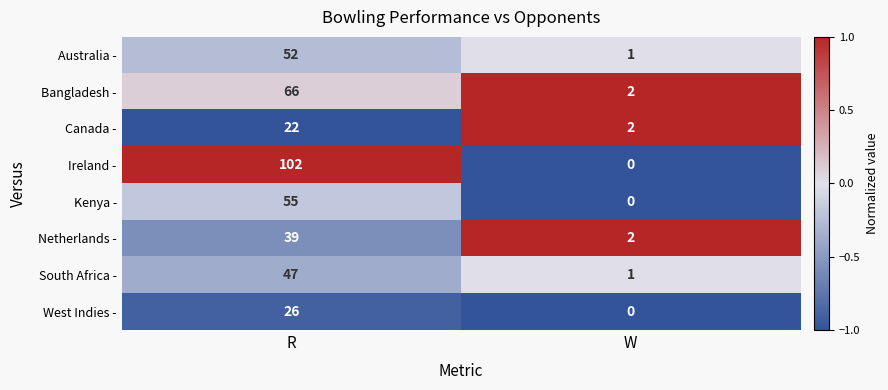

At how many categories does at least one series exceed 0?

2